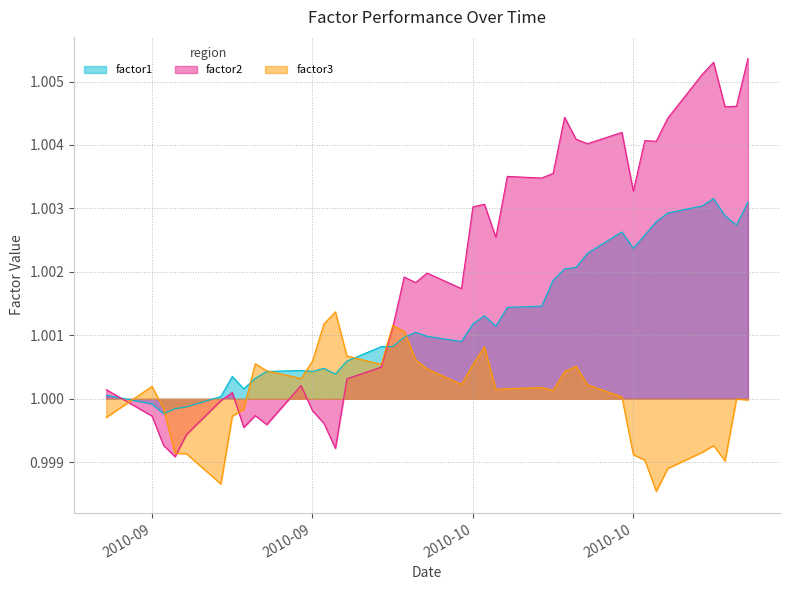

How many lines are shown in the chart?

3